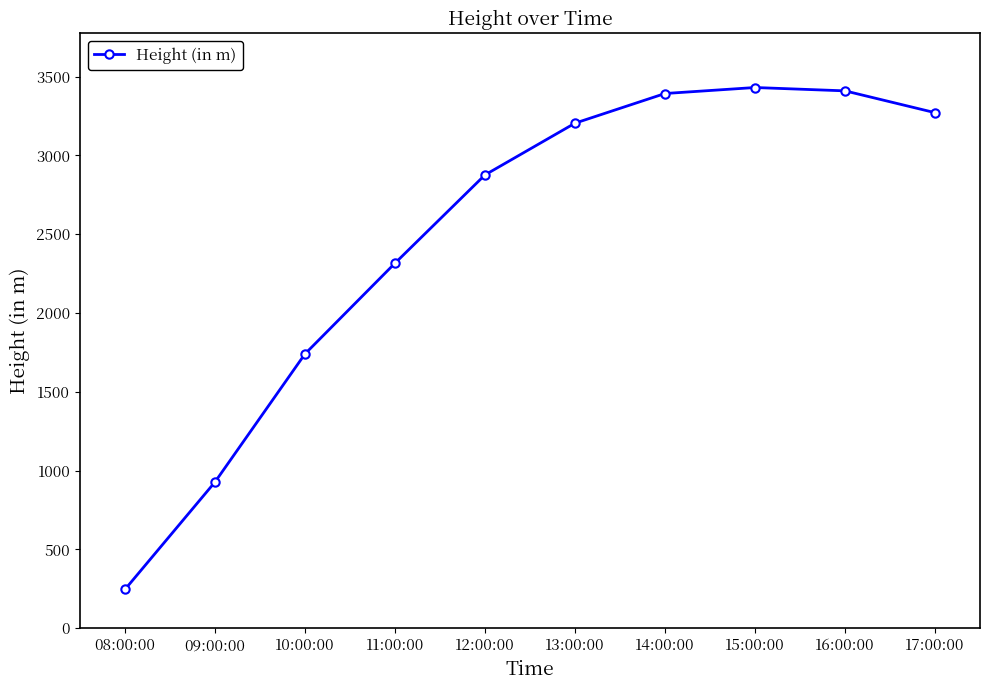

True or false: the data shows 927.2 at 09:00:00.

True